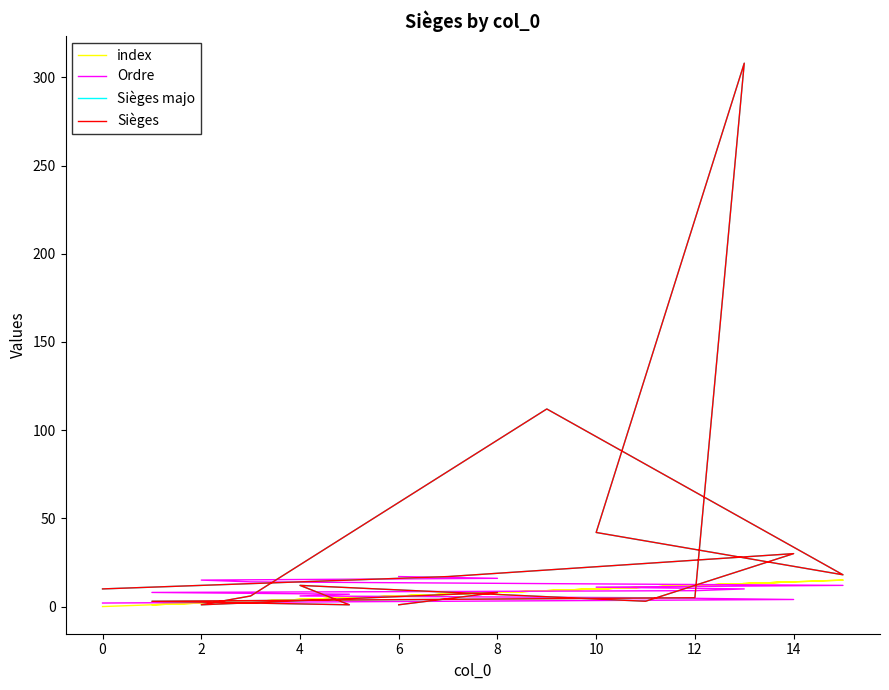

How many values in the Sièges majo series are below 10?

8